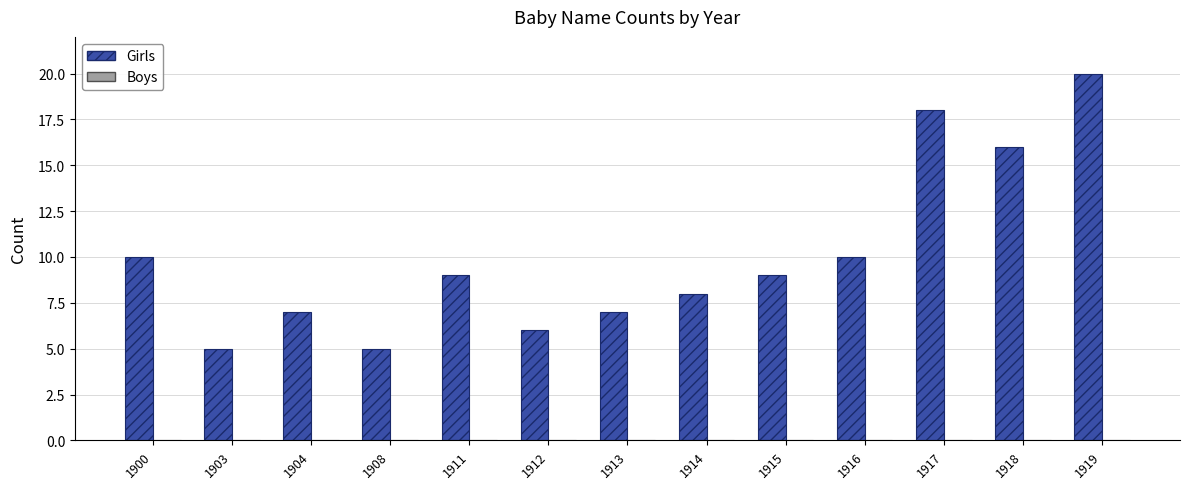

How many bars are there in total?

13